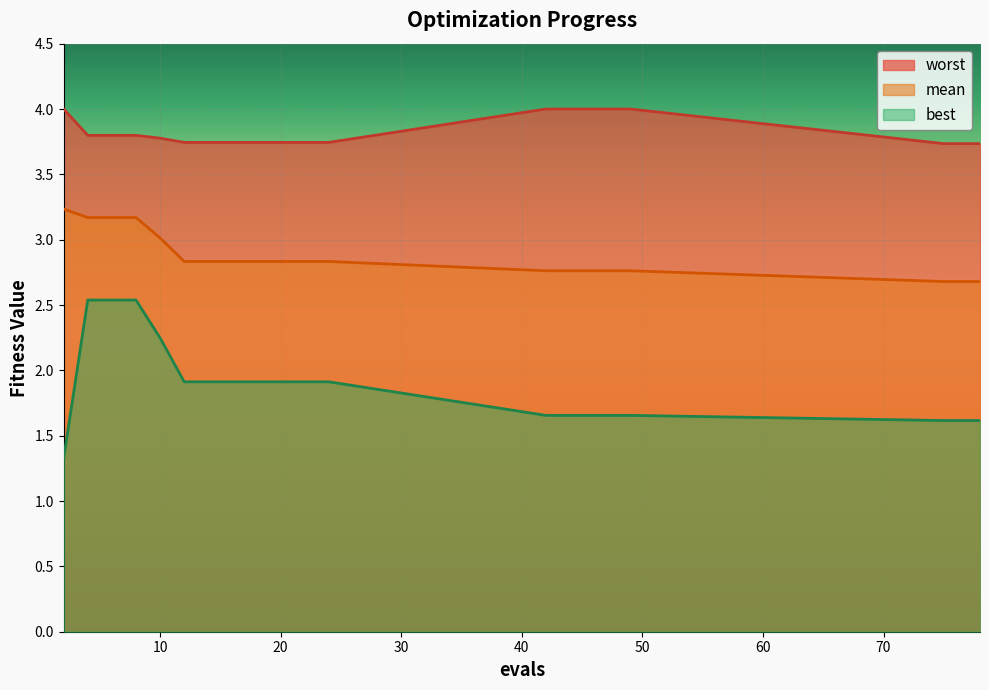

Reading right to left, transcribe all the data shown in this chart.

mean: 78=2.7	76=2.7	75=2.7	49=2.8	48=2.8	46=2.8	44=2.8	42=2.8	24=2.8	22=2.8	20=2.8	18=2.8	16=2.8	14=2.8	12=2.8	10=3.0	8=3.2	6=3.2	4=3.2	2=3.2
best: 78=1.6	76=1.6	75=1.6	49=1.7	48=1.7	46=1.7	44=1.7	42=1.7	24=1.9	22=1.9	20=1.9	18=1.9	16=1.9	14=1.9	12=1.9	10=2.2	8=2.5	6=2.5	4=2.5	2=1.3
worst: 78=3.7	76=3.7	75=3.7	49=4.0	48=4.0	46=4.0	44=4.0	42=4.0	24=3.7	22=3.7	20=3.7	18=3.7	16=3.7	14=3.7	12=3.7	10=3.8	8=3.8	6=3.8	4=3.8	2=4.0